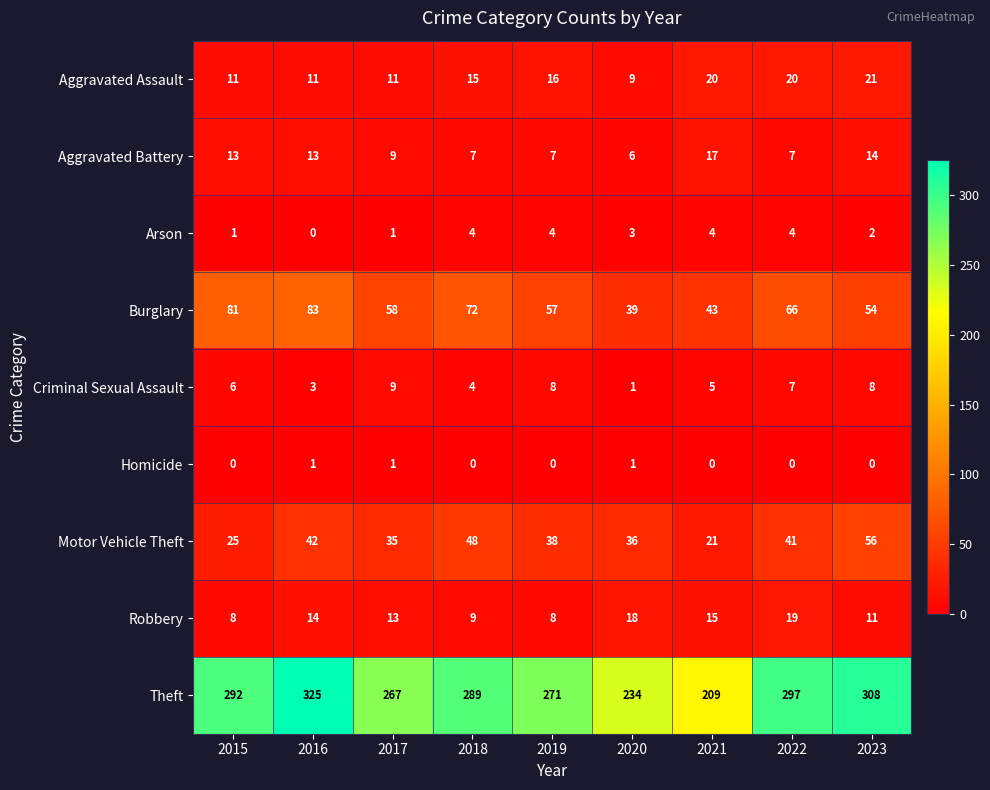

Between 2019 and 2020, which series saw the biggest shift?

Theft